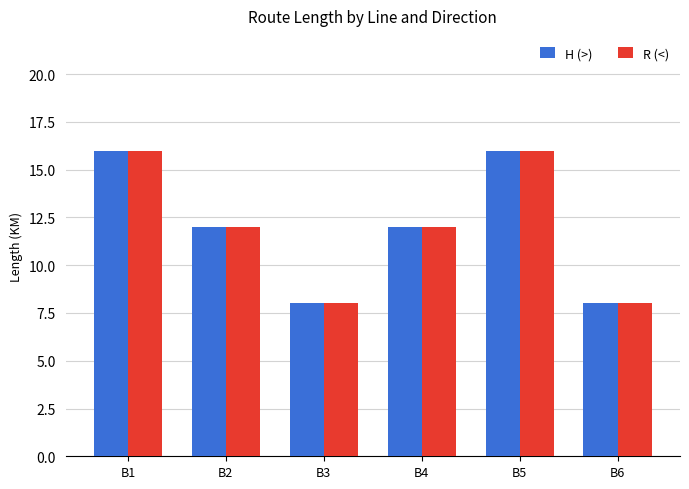

Is the value of H (>) at B5 greater than the value of R (<) at B4?

Yes